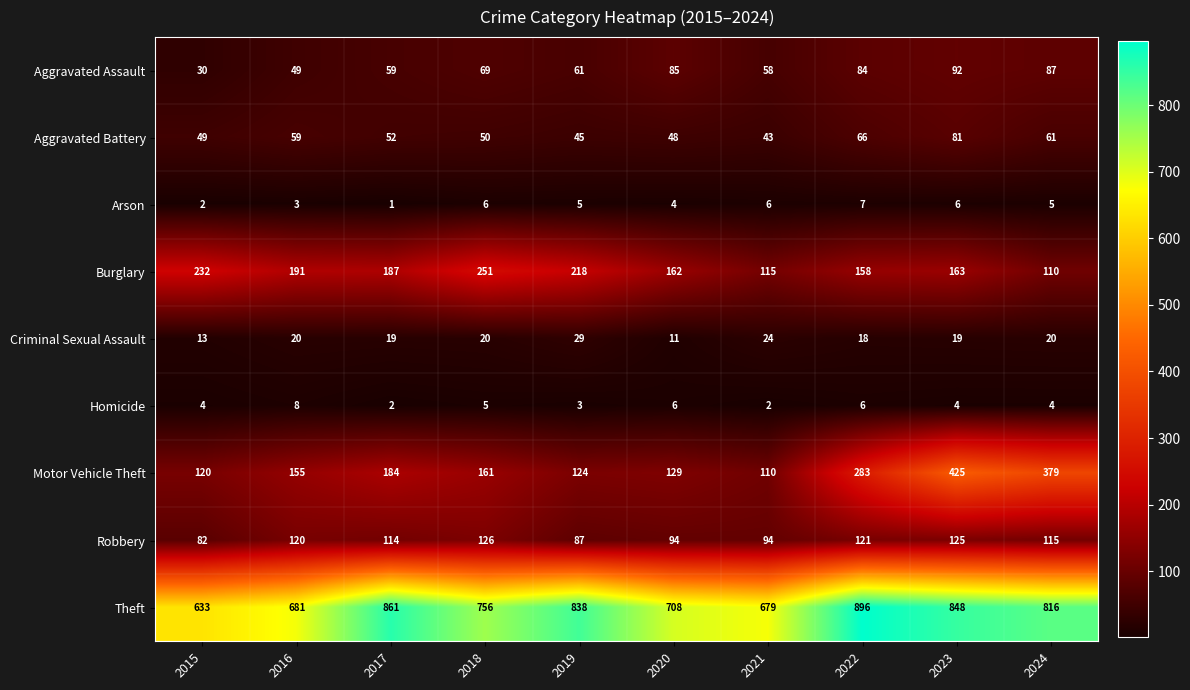

Where is Motor Vehicle Theft nearest to the value 267?

2022